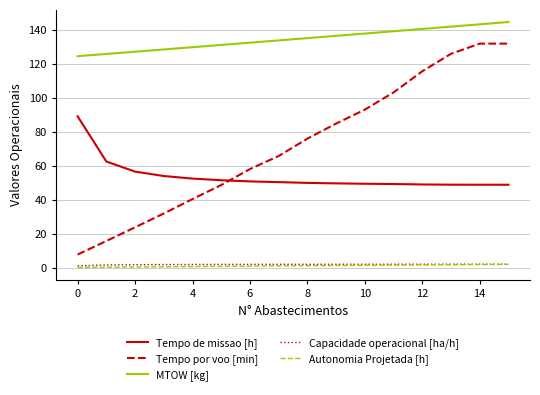

Which series has the largest total across all categories?

MTOW [kg]